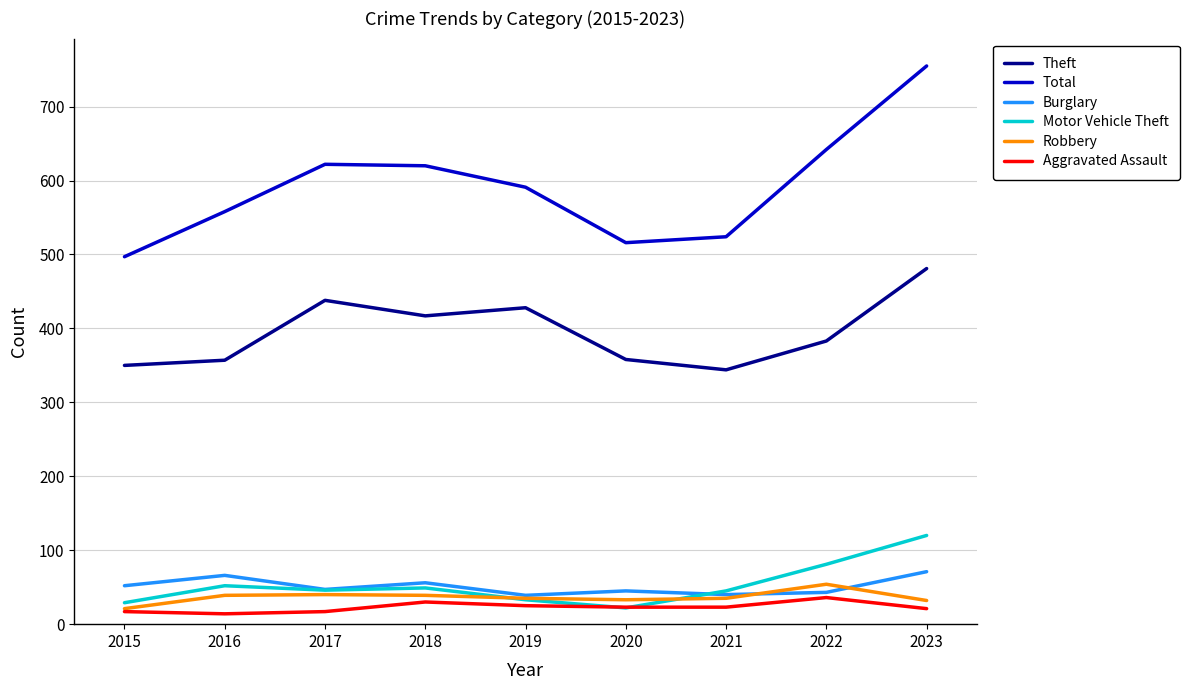

At how many categories does at least one series exceed 268?

9